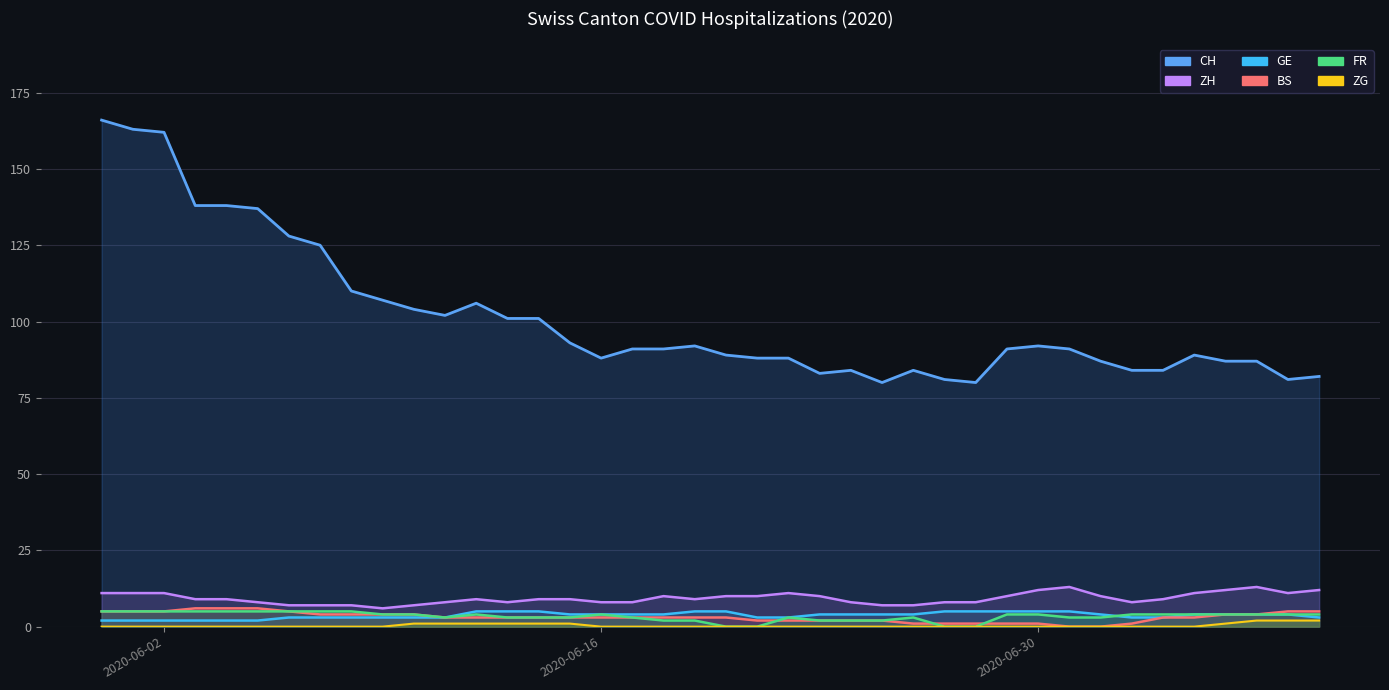

Count the number of categories in the chart.

40